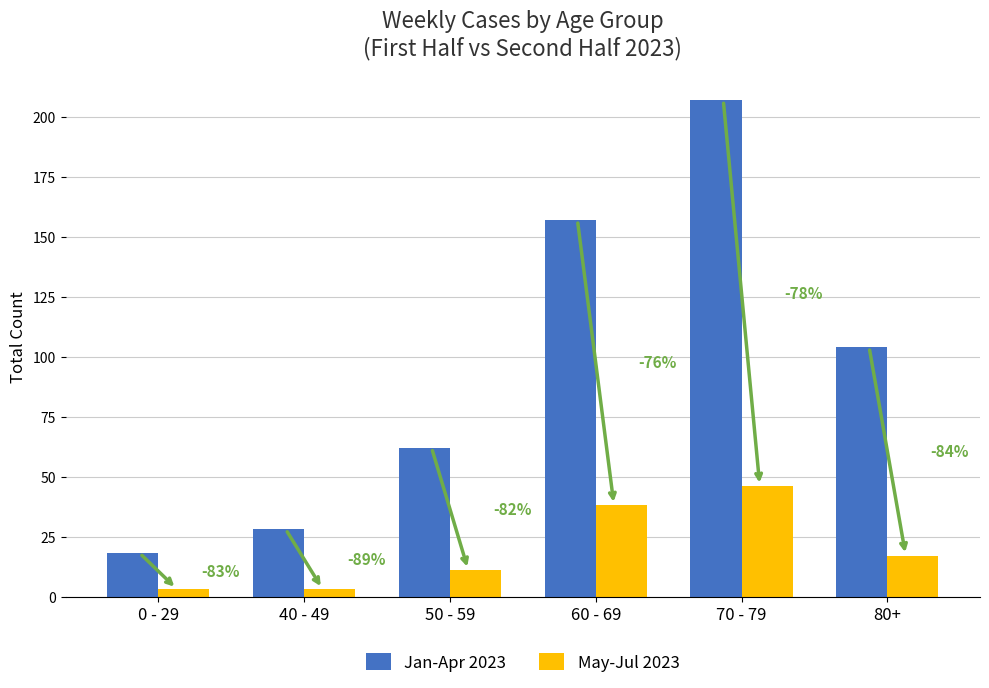

At how many categories does at least one series exceed 140?

2